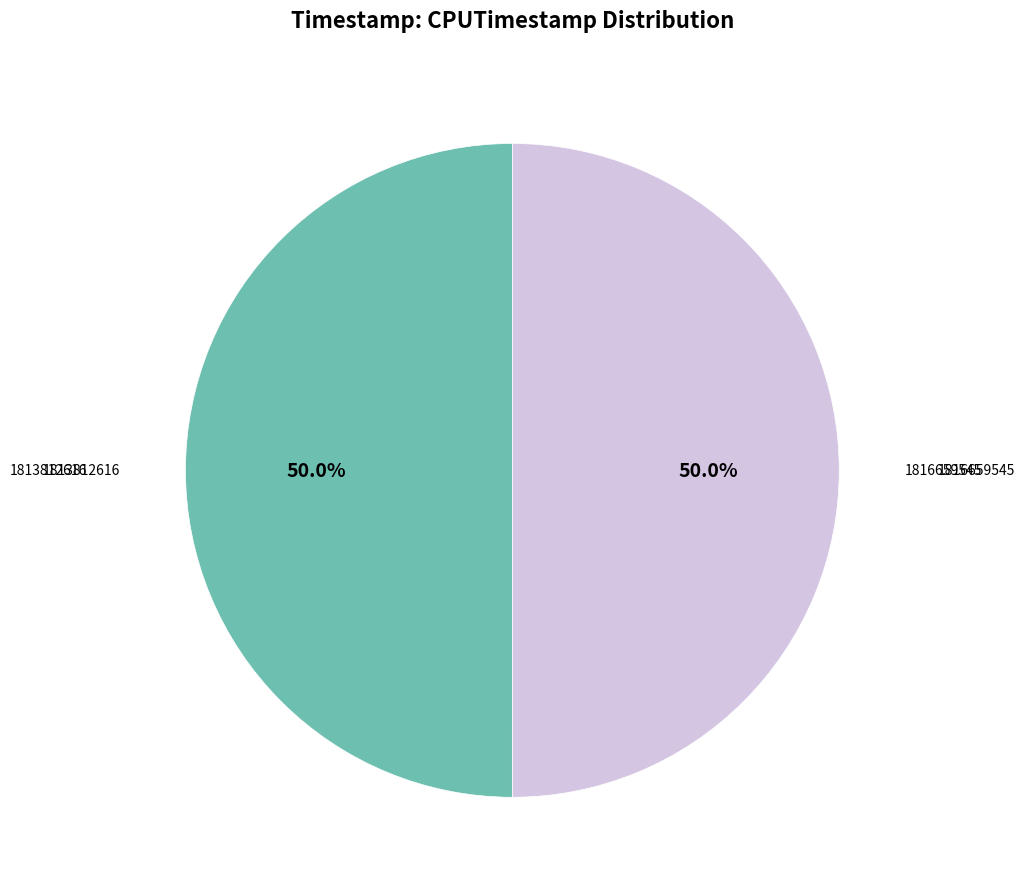

How many segments does this pie chart have?

2